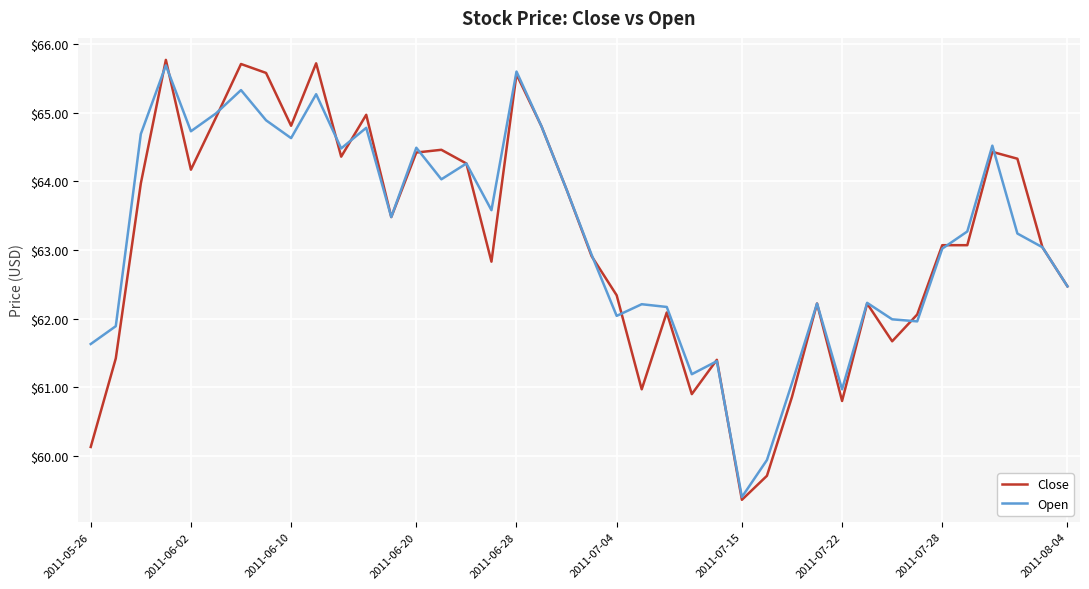

Rank the series by their average value, from lowest to highest.

Close, Open